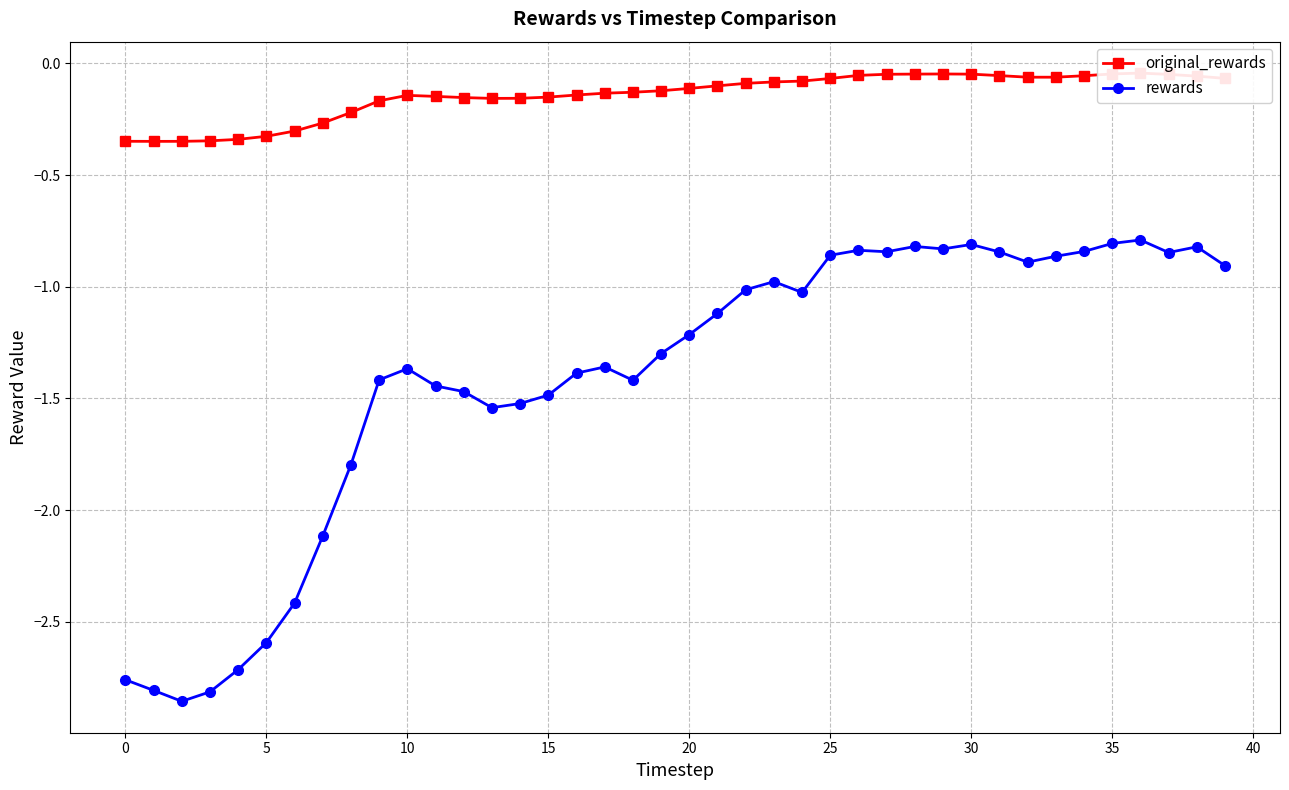

In original_rewards, how many points are lower than both neighbors (excluding endpoints)?

3